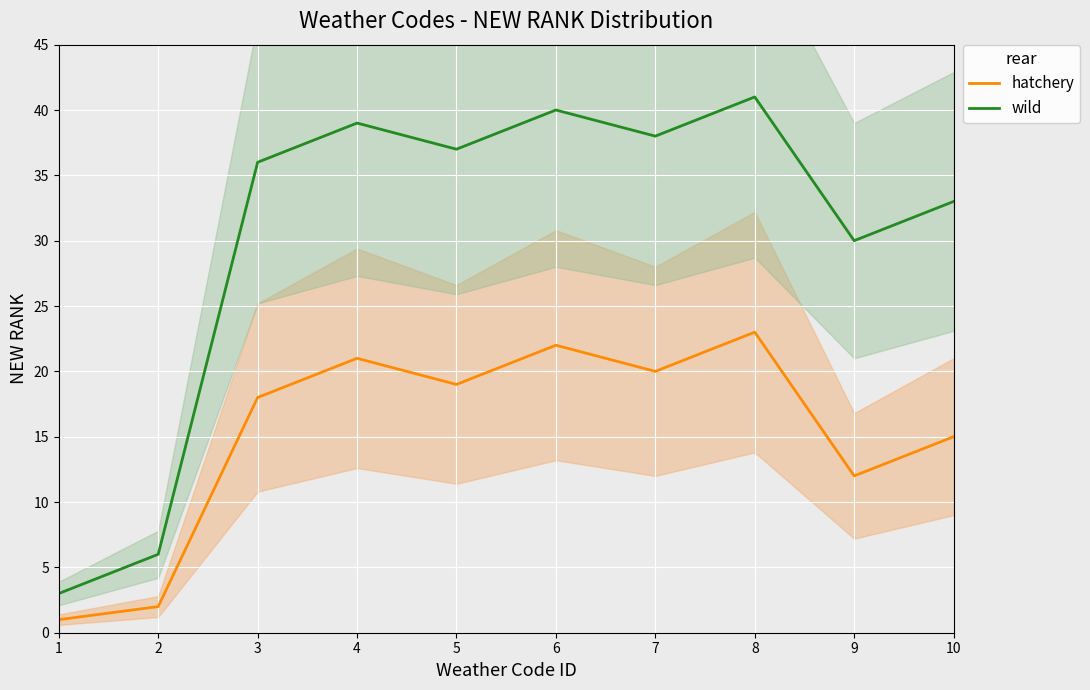

The wild series shows 33 at 10. True or false?

True